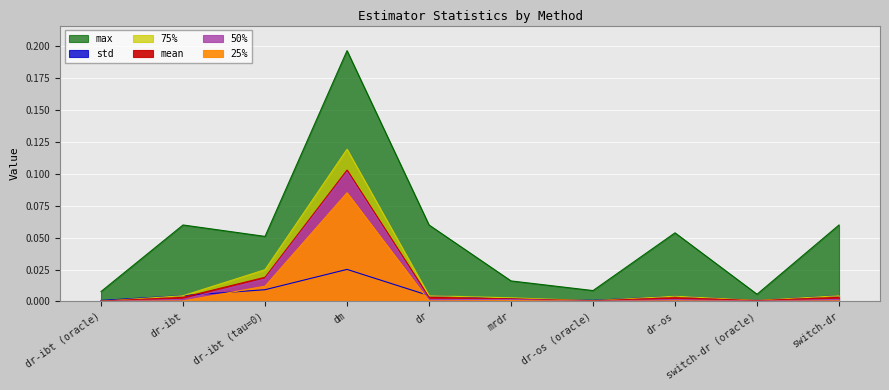

True or false: max has more than 0 points higher than both neighbors.

True